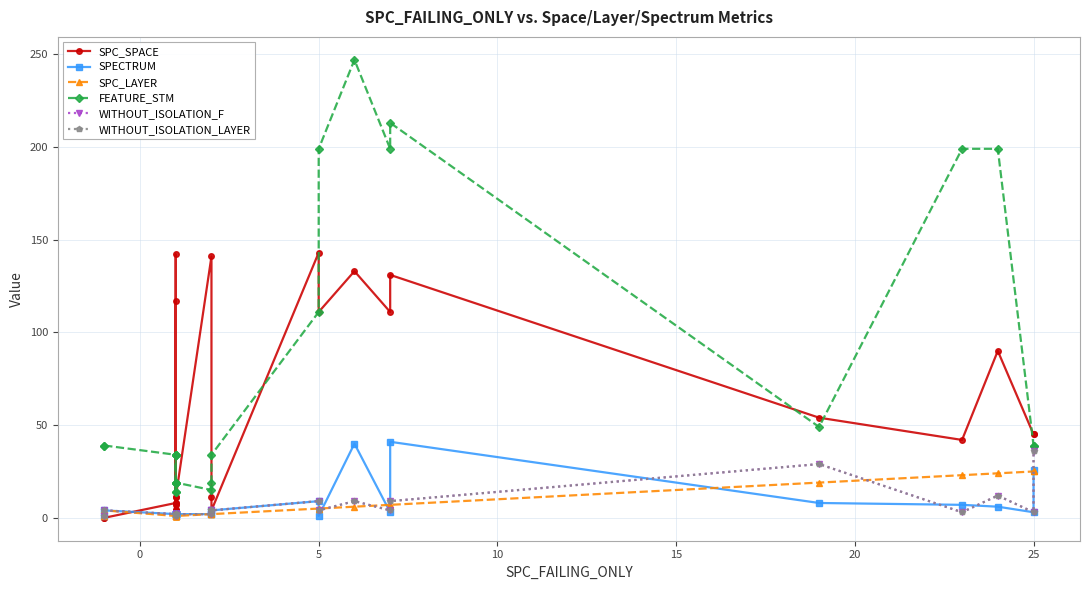

How many lines are shown in the chart?

6